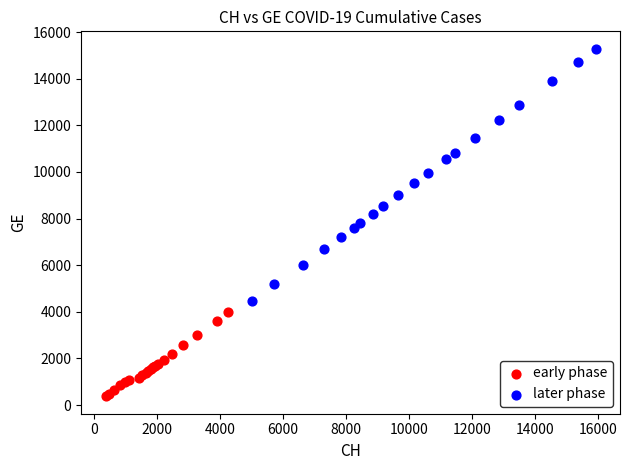

Which series contains the highest Y value?

later phase